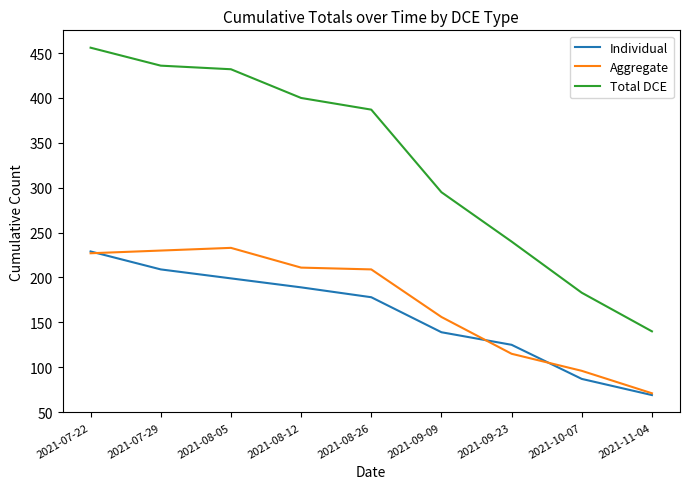

Reading left to right, list all the values displayed in this chart.

Individual: 229	209	199	189	178	139	125	87	69
Aggregate: 227	230	233	211	209	156	115	96	71
Total DCE: 456	436	432	400	387	295	240	183	140